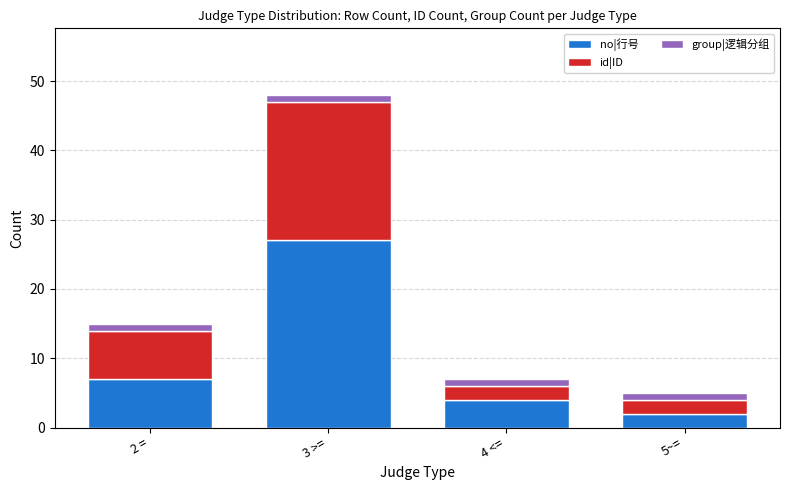

What is the total value across all series at 4 <=?

7